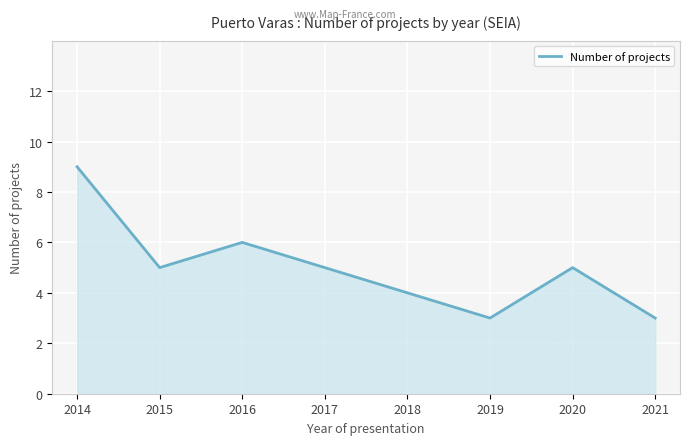

What is the smallest value displayed?

3